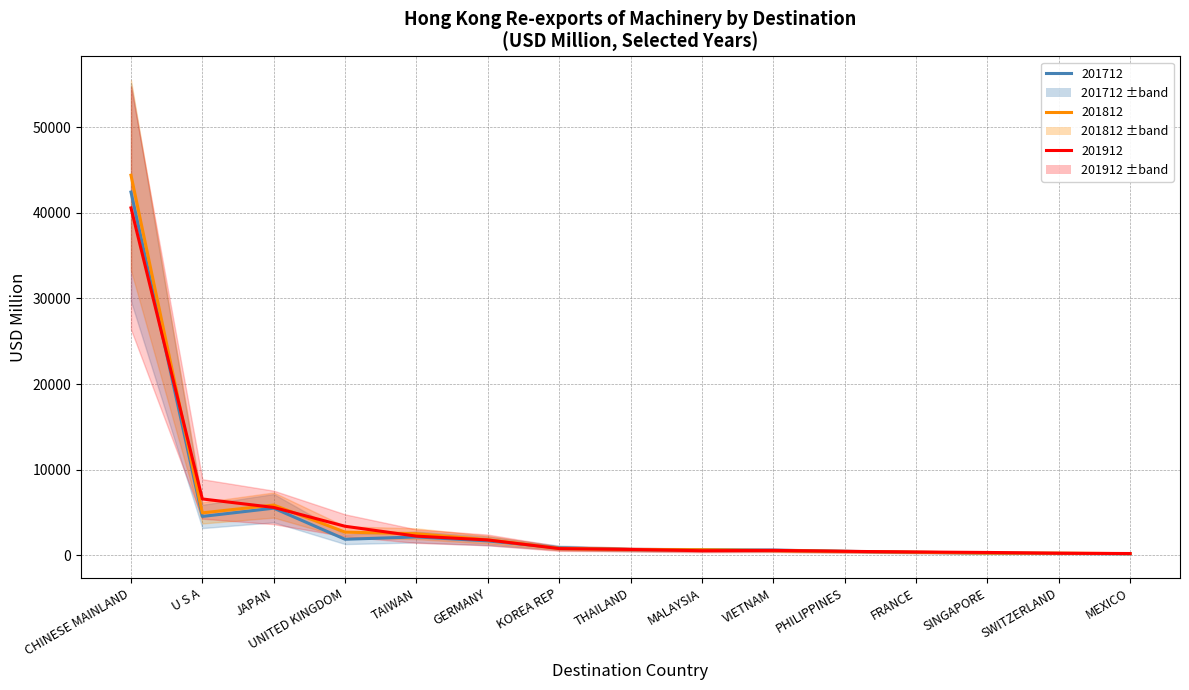

At which category does 201812 reach its first local valley?

U S A